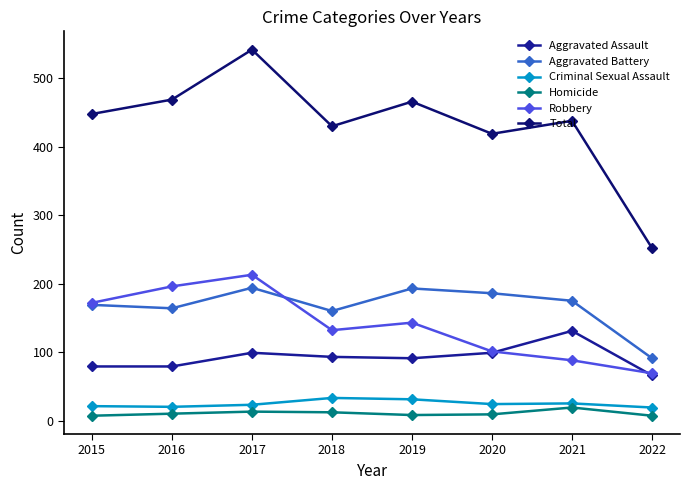

Read the Robbery value at 2019, to the nearest 10.

140